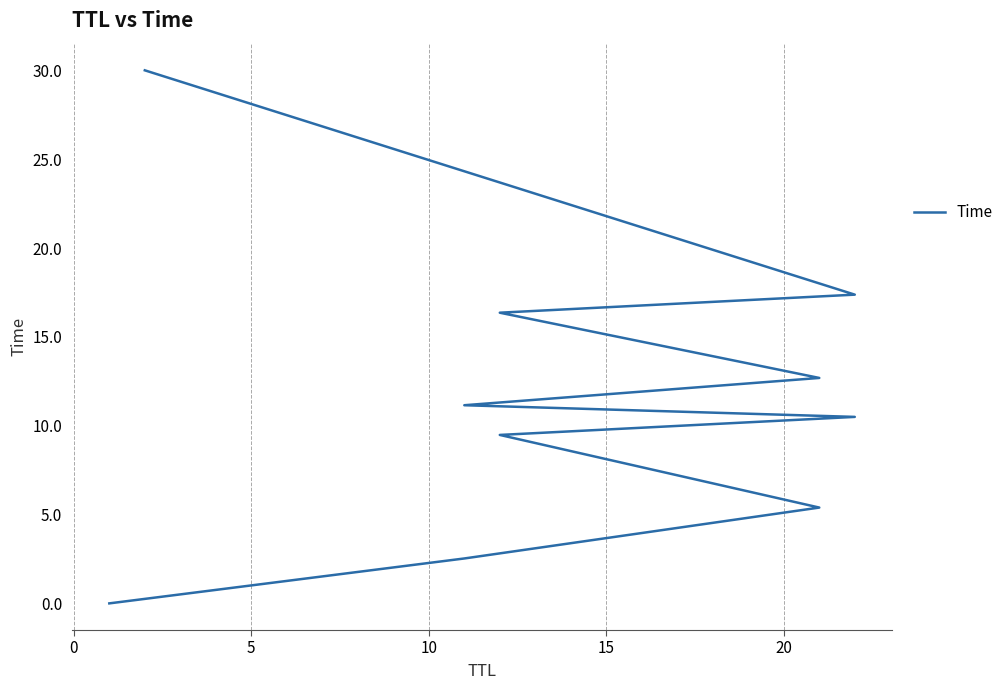

How many categories are shown in the chart?

10